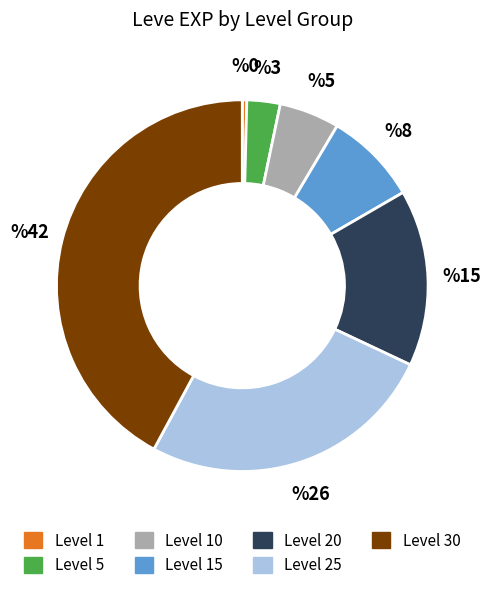

How many segments does this pie chart have?

7